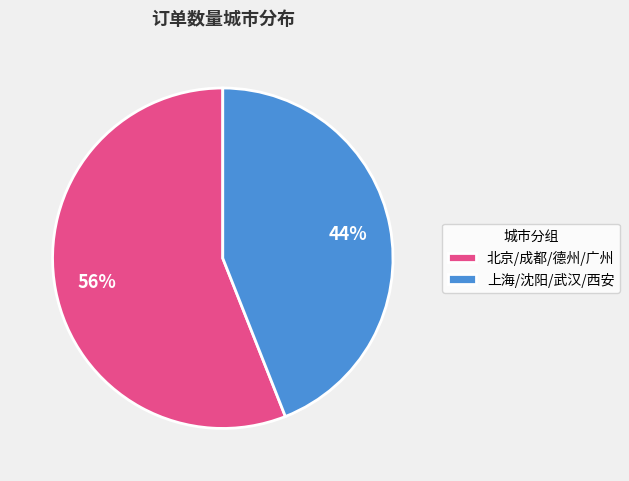

To the nearest percent, what percentage of the pie is 北京/成都/德州/广州?

56%